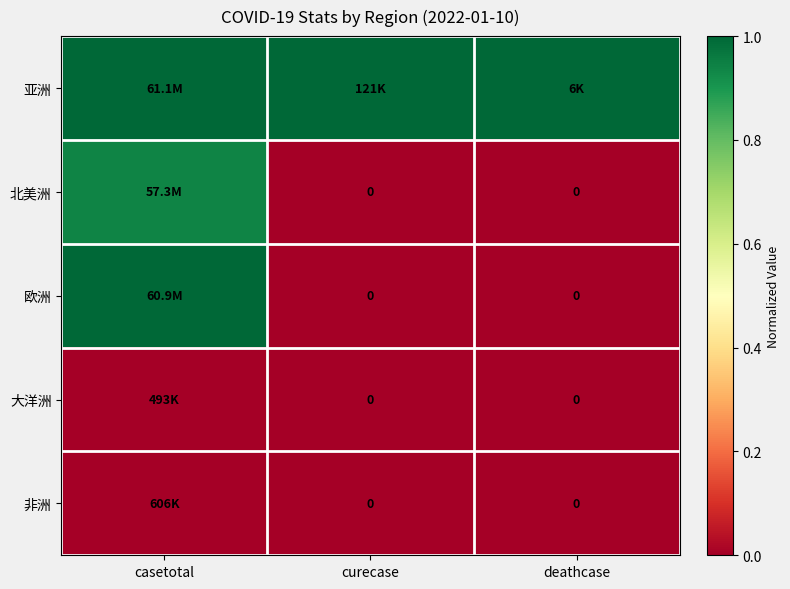

At how many categories does at least one series exceed 0?

3